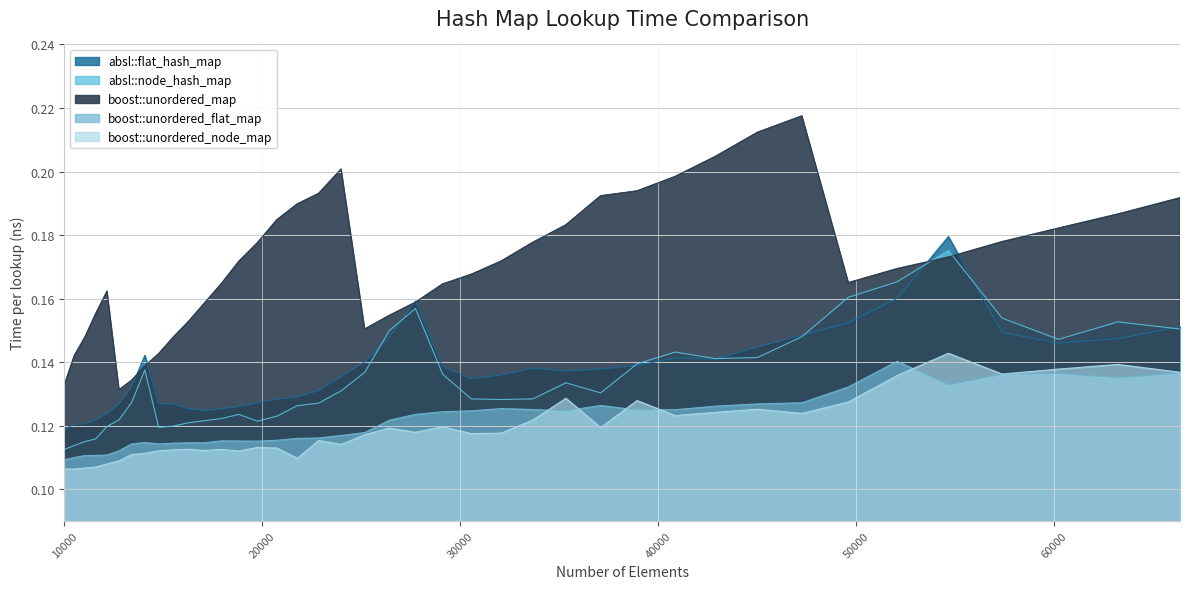

True or false: absl::flat_hash_map and boost::unordered_node_map cross at least once.

False